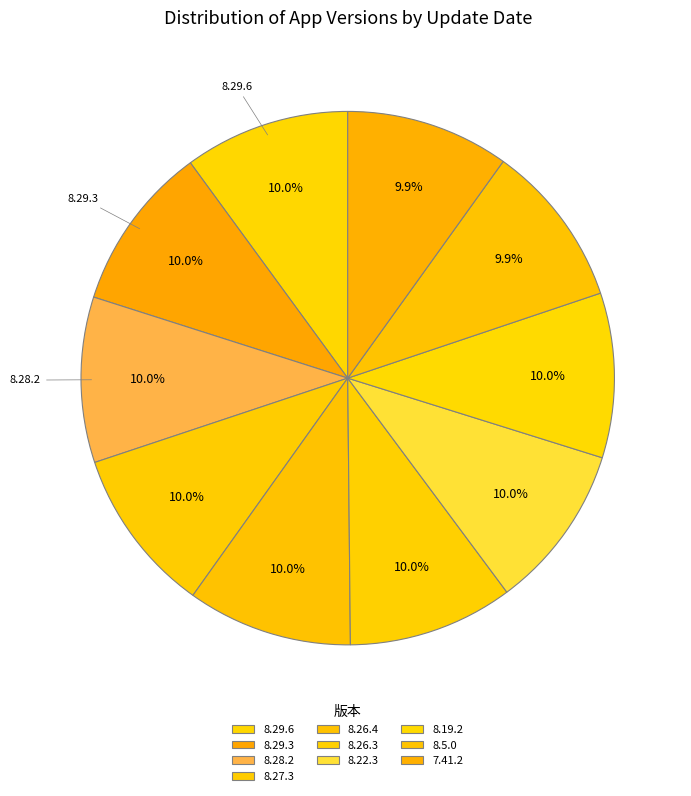

How many segments does this pie chart have?

10